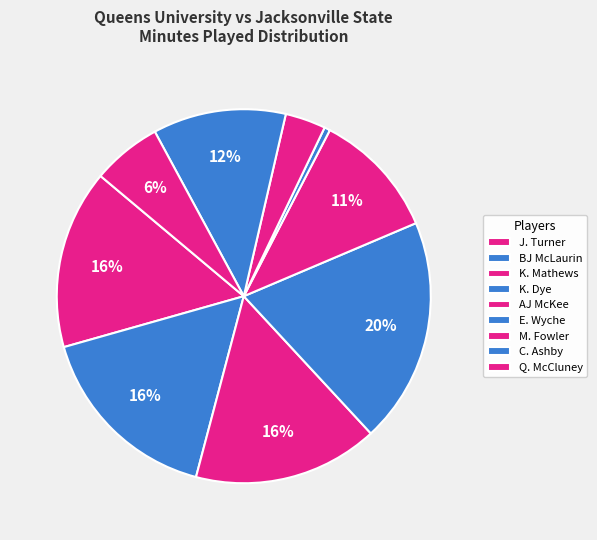

Is it true that K. Dye is 20% of the pie?

True